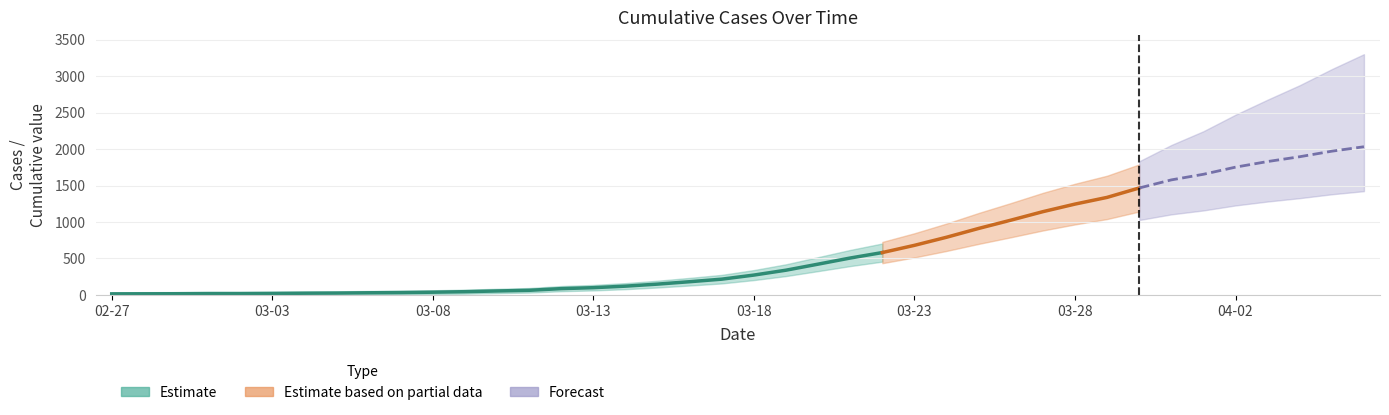

Reading left to right, transcribe all the data shown in this chart.

13	14	15	17	17	19	22	24	28	31	36	43	53	62	85	98	119	147	180	215	271	338	421	505	580	679	790	911	1024	1141	1245	1337	1466	1577	1654	1752	1829	1895	1971	2032